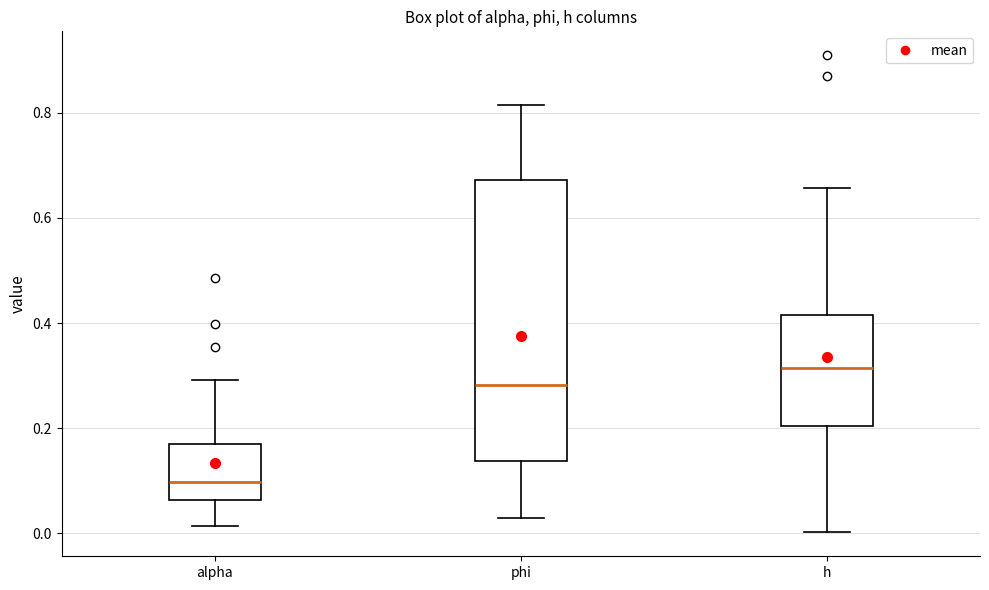

Where does the upper whisker of the box for phi end on the y-axis? The values are not printed on the chart, so give them approximately, as read against the axis.

0.82